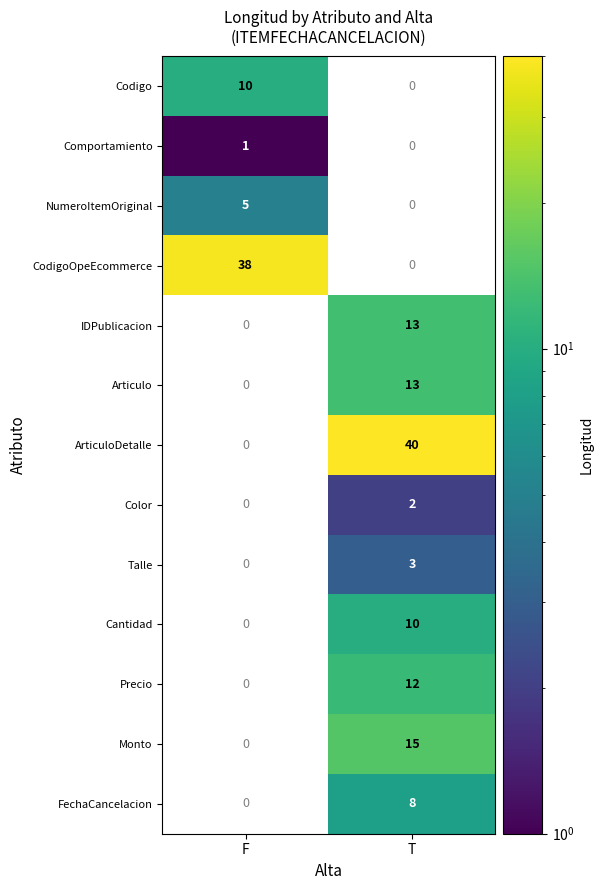

What is the smallest value displayed?

1.0